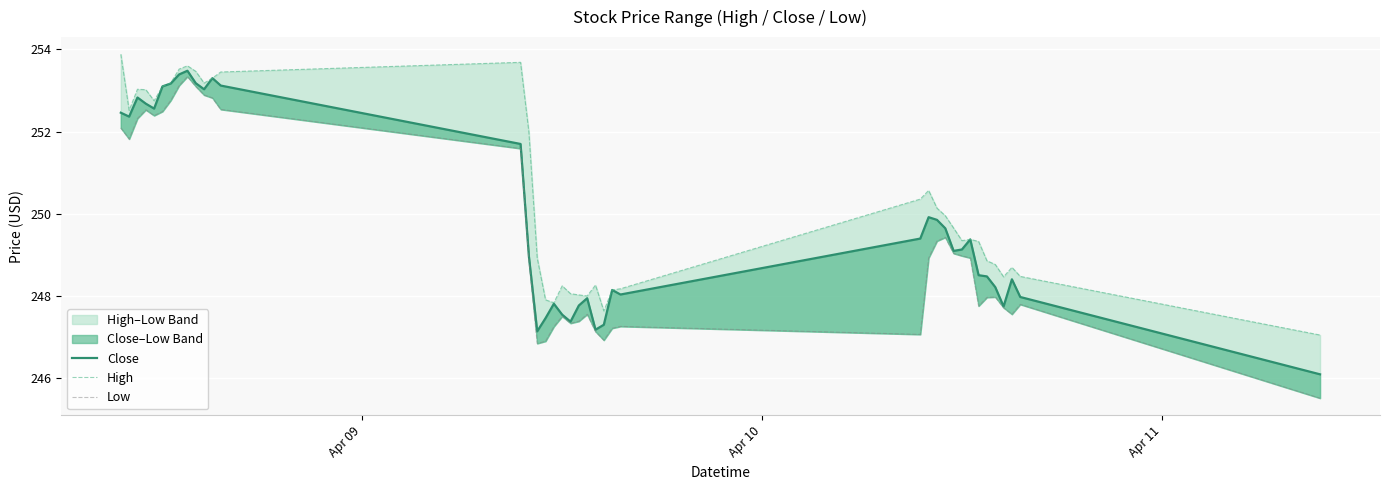

The Low series shows 340.5 at 35. True or false?

False